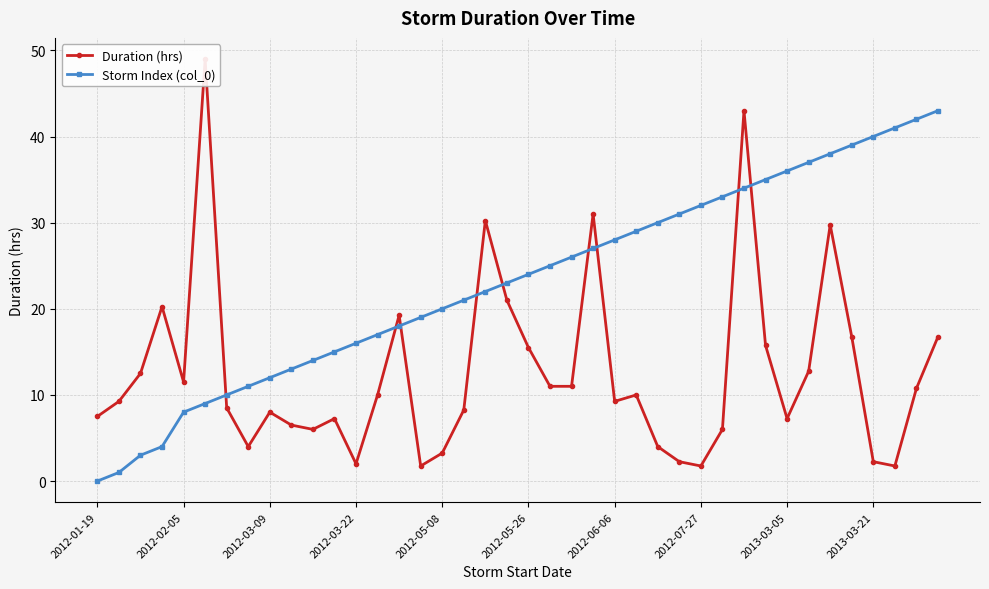

What is the difference between the Duration (hrs) values at 29 and 15?

4.2